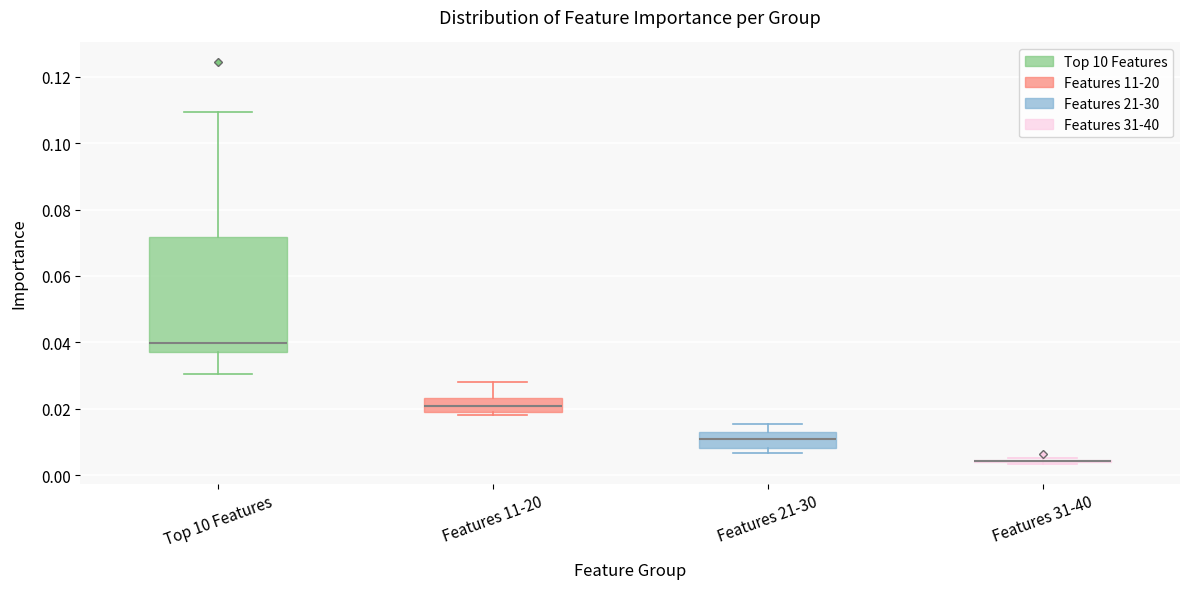

Where is the lower edge of the box for Features 21-30 on the y-axis? The values are not printed on the chart, so give them approximately, as read against the axis.

0.008